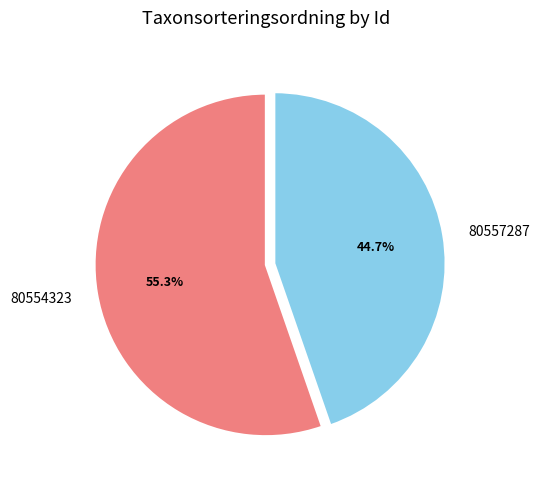

Is there a majority slice in this chart?

Yes